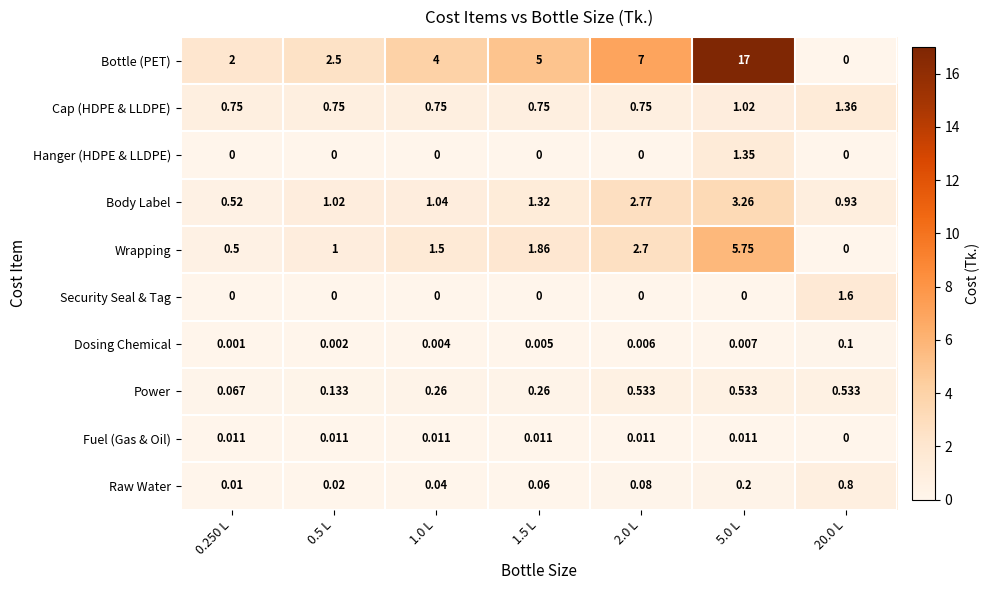

Which series has the widest spread of values?

Bottle (PET)